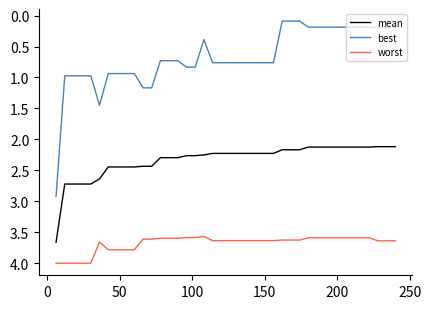

Rank the series by their average value, from highest to lowest.

worst, mean, best